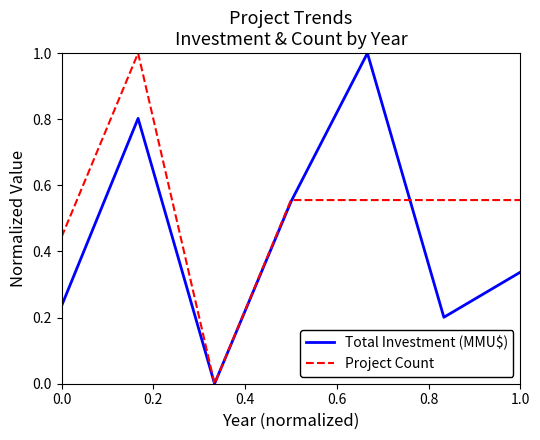

How many categories are shown in the chart?

7